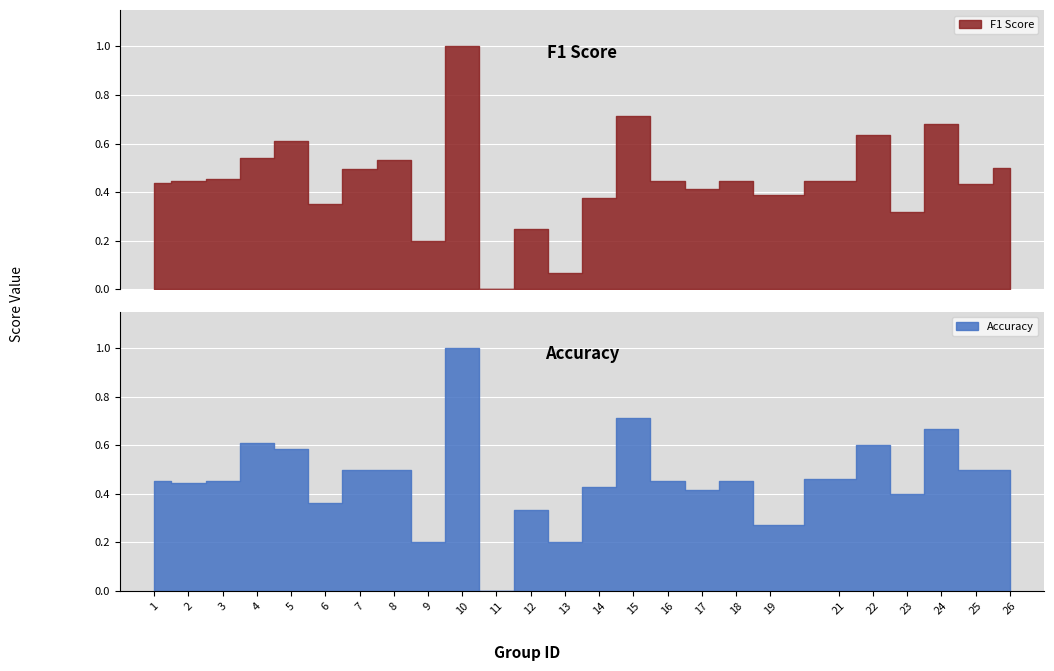

At which label is accuracy closest to 0?

11